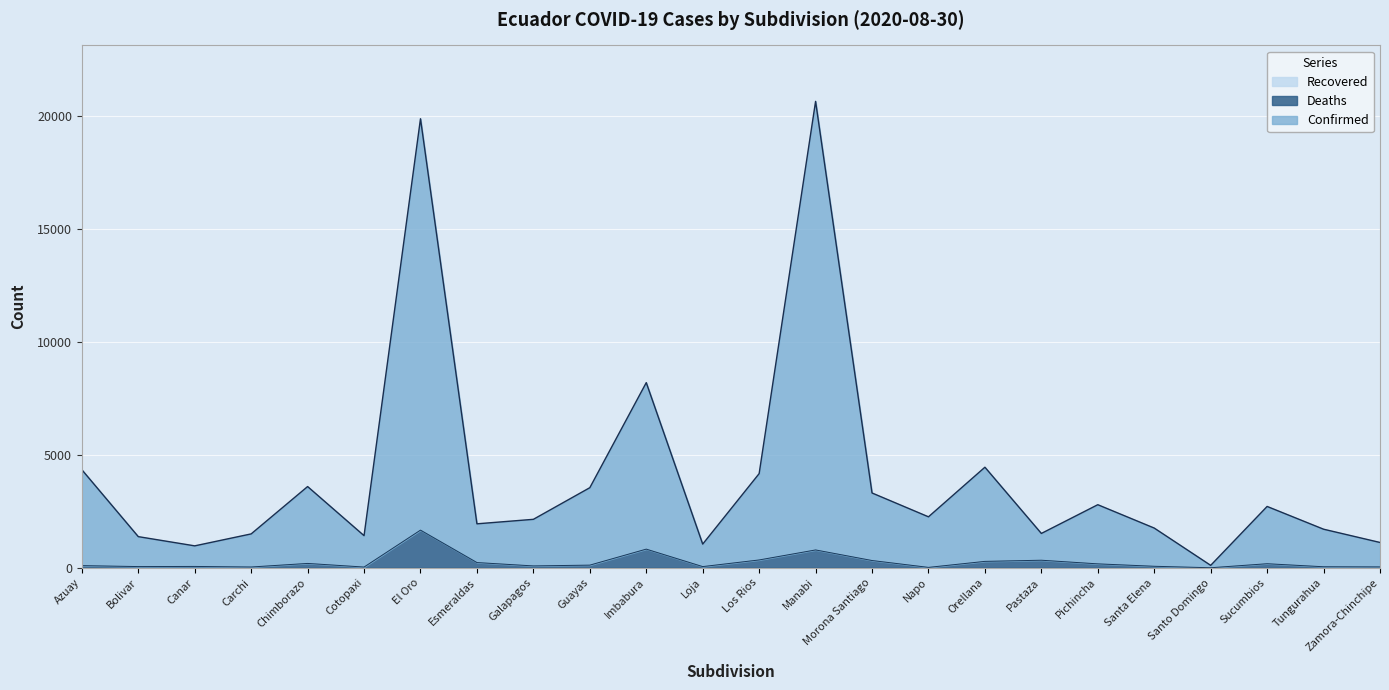

Does the chart display data point markers on the line(s)?

No